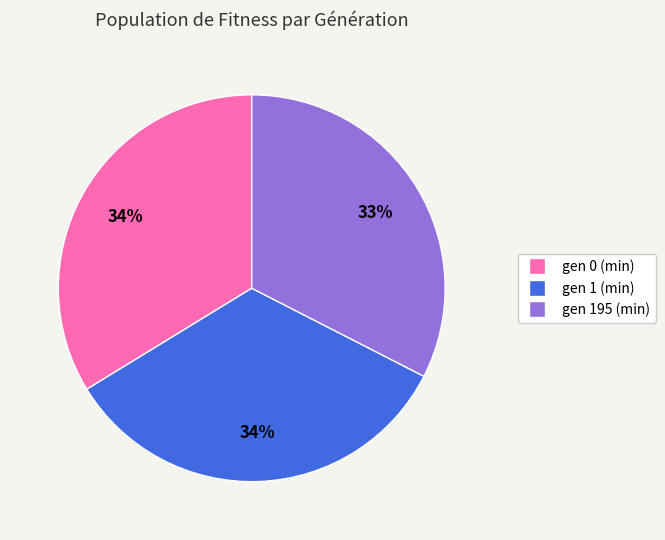

Do gen 1 (min) and gen 0 (min) together represent more than half of the pie?

Yes